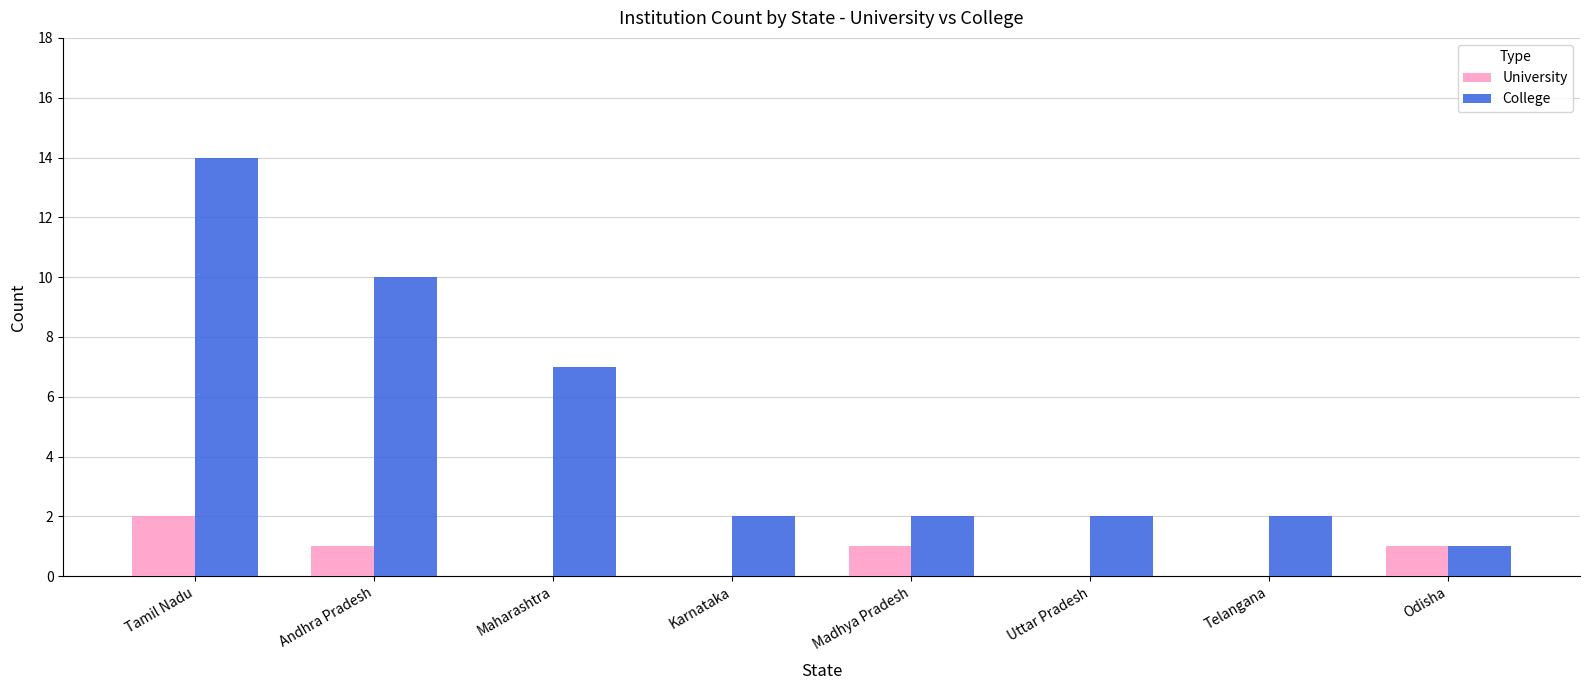

Is the value of College at Tamil Nadu greater than the value of University at Tamil Nadu?

Yes